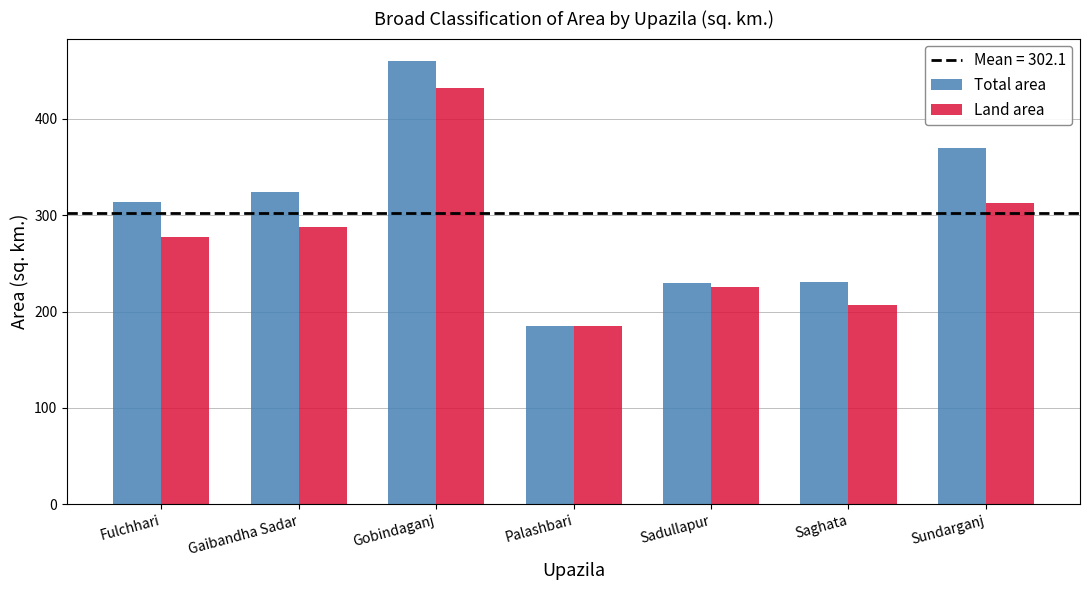

At which label is Land area closest to 308?

Sundarganj